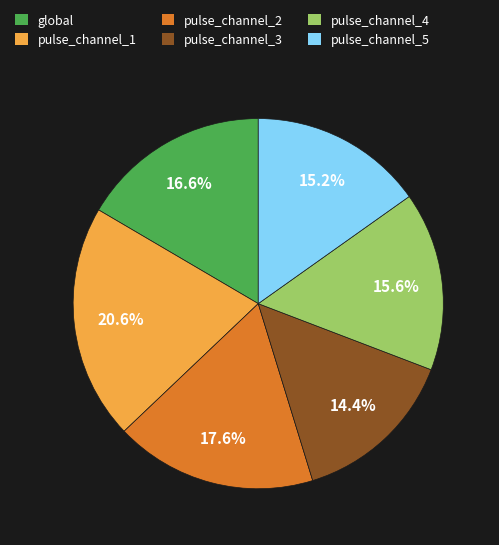

Count the number of slices in the pie.

6